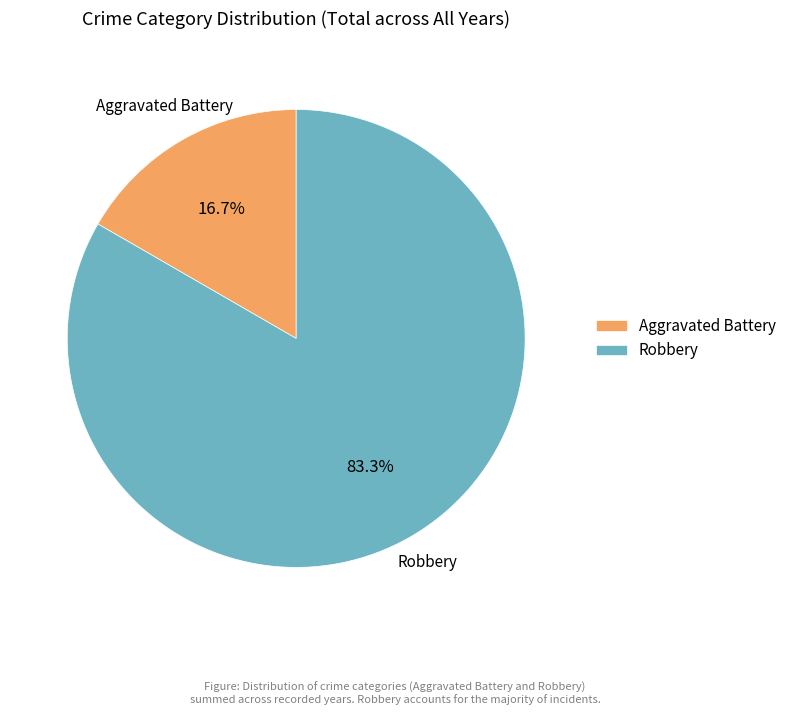

Does any single category account for the majority?

Yes